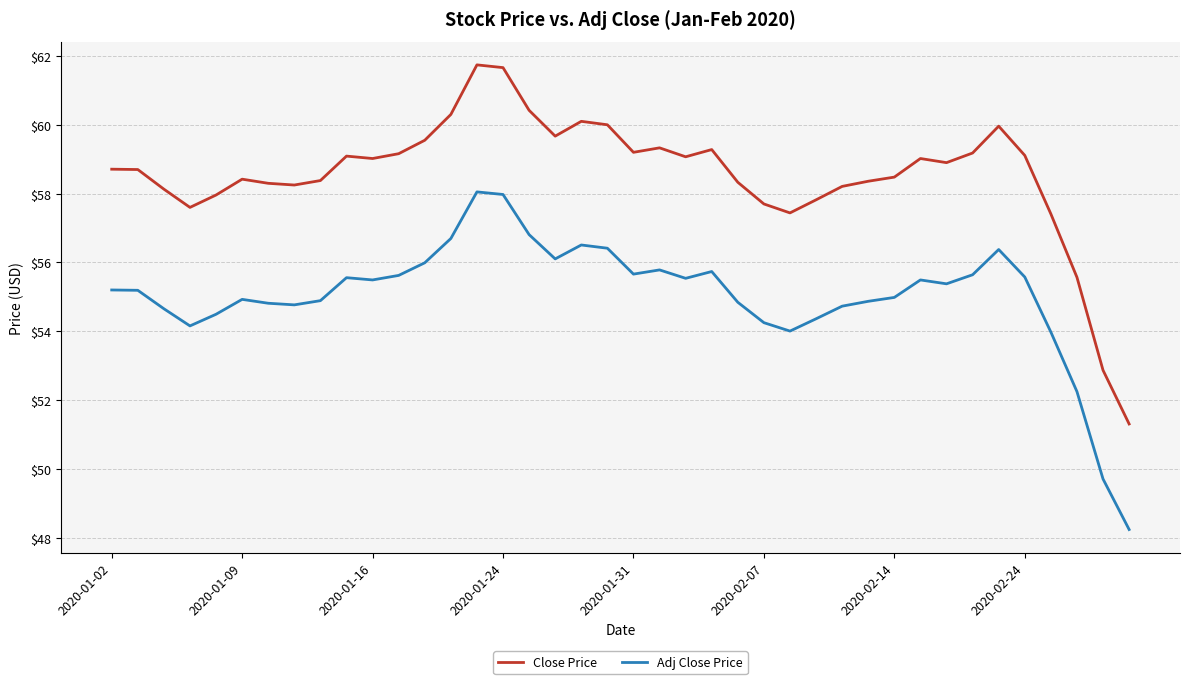

Count the number of data series in this chart.

2